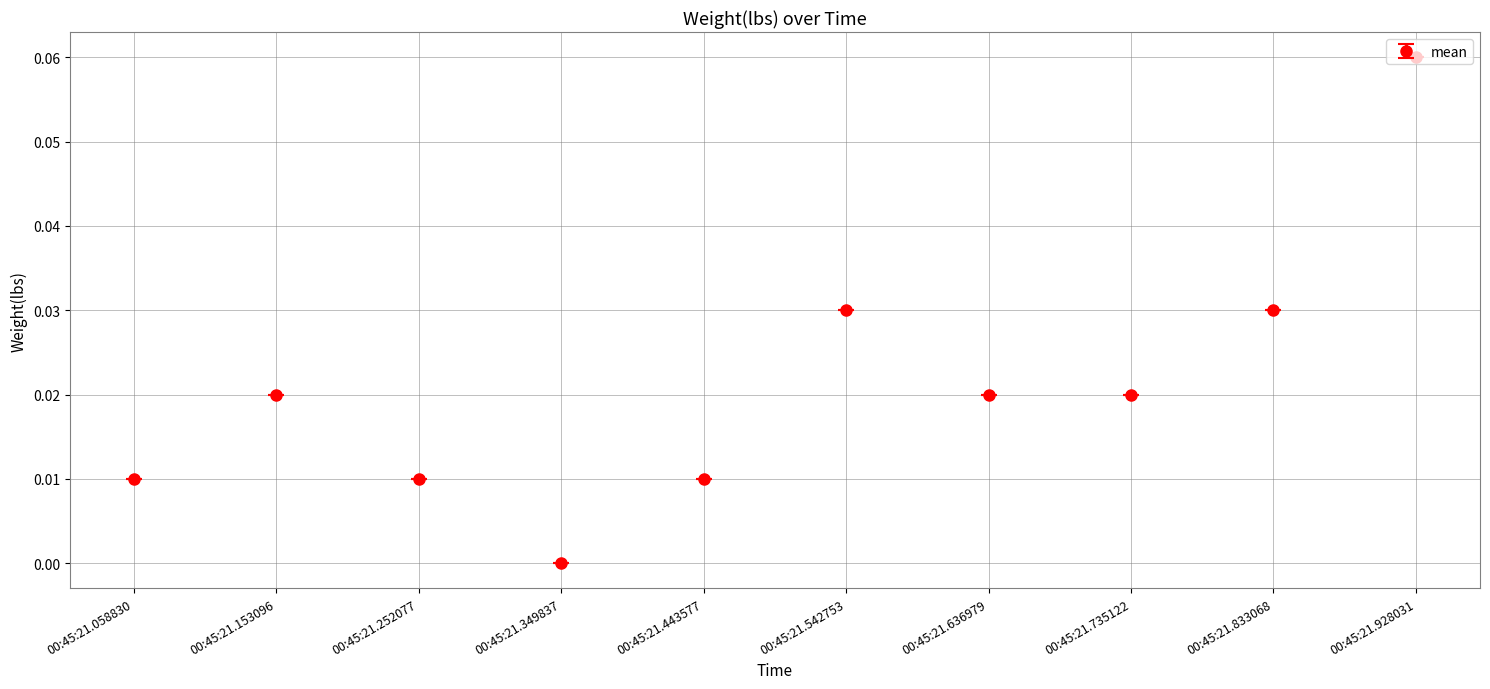

Which label corresponds to the smallest value in the chart?

00:45:21.349837